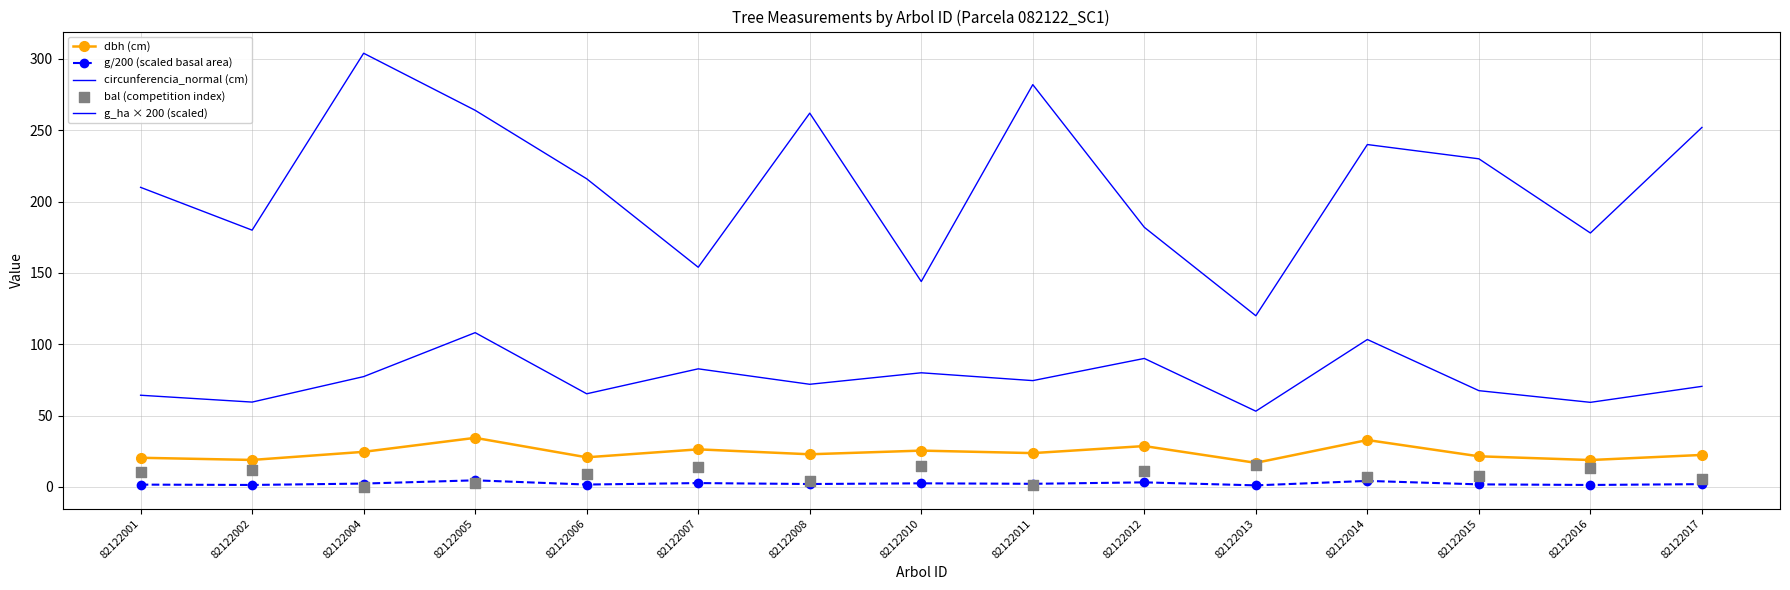

At how many categories does at least one series exceed 277?

2